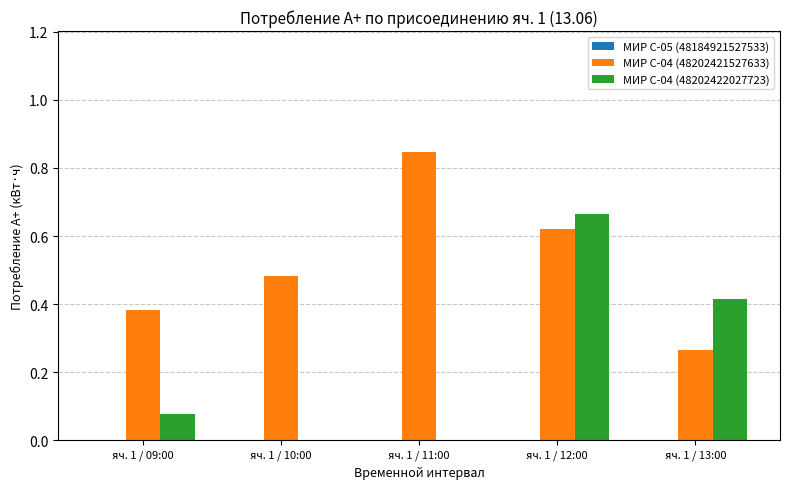

Are the bars horizontal?

No